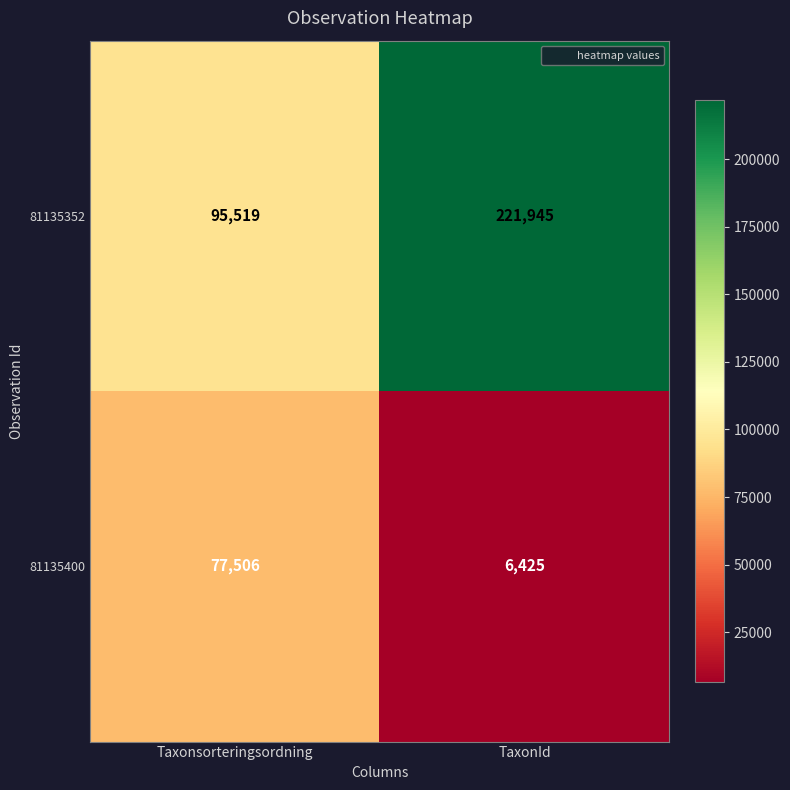

Which series changed the most between Taxonsorteringsordning and TaxonId?

81135352